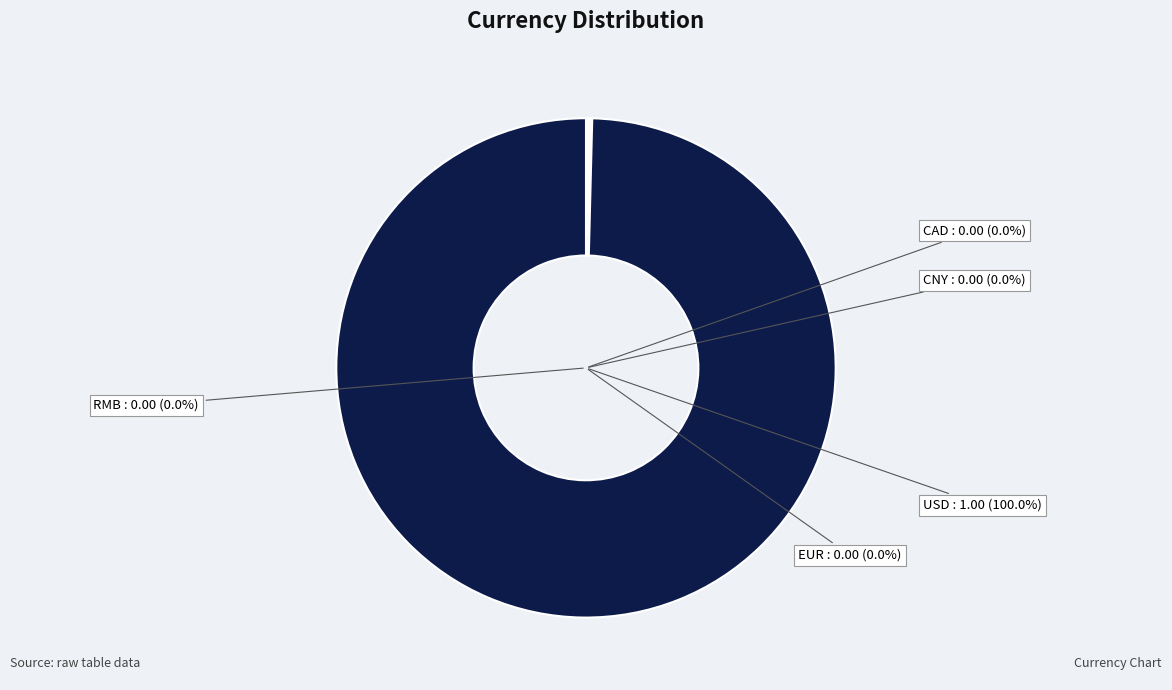

To the nearest percent, what is the average slice percentage?

20%